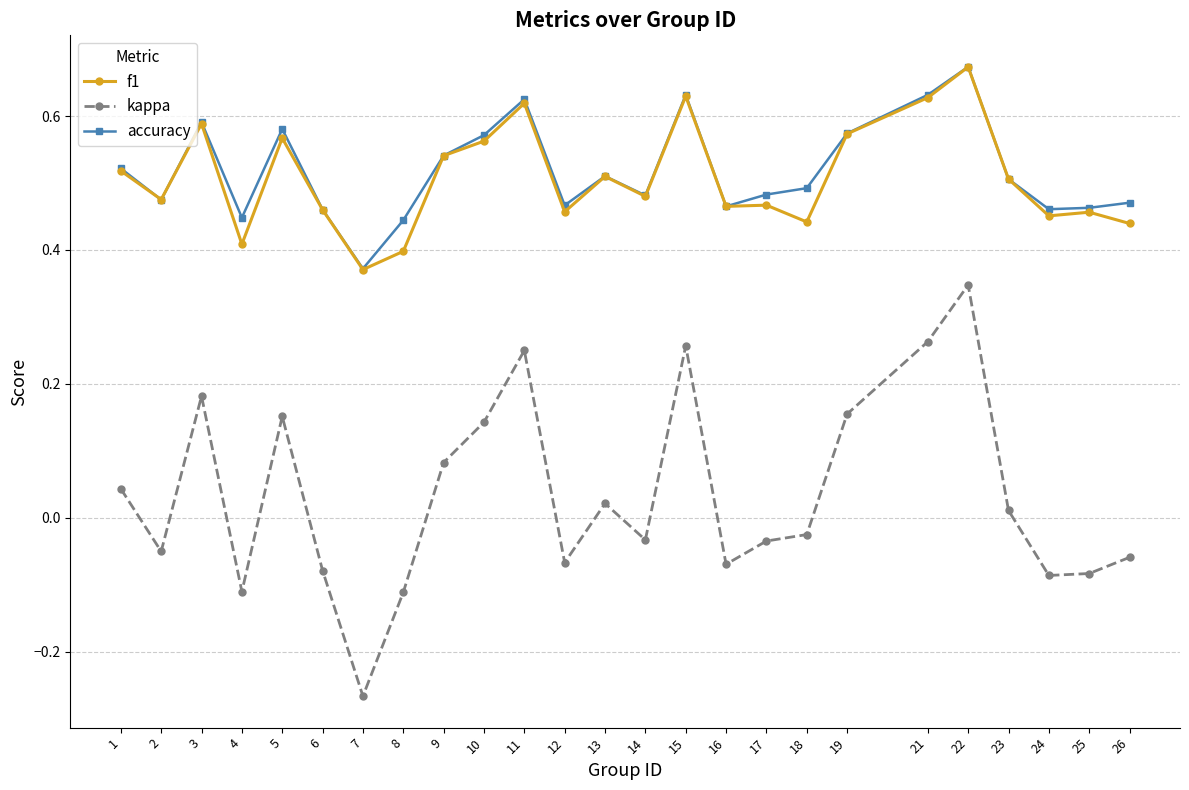

True or false: accuracy has more than 0 interior local peaks.

True